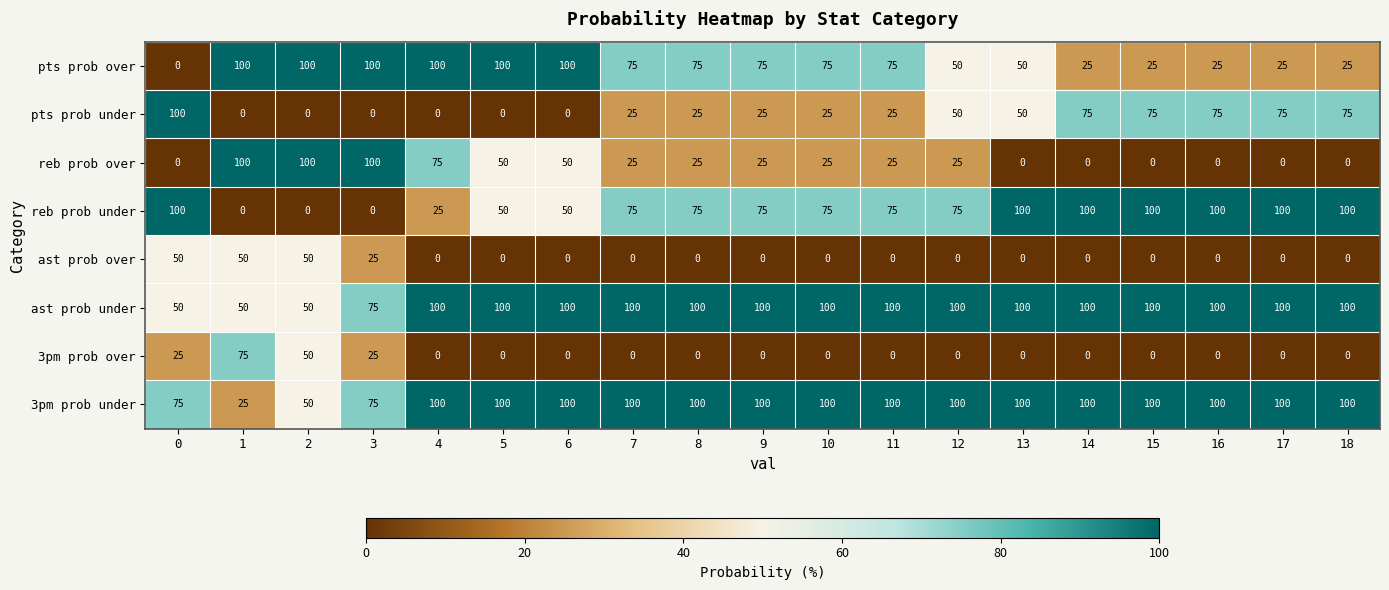

What is the greatest value displayed?

100